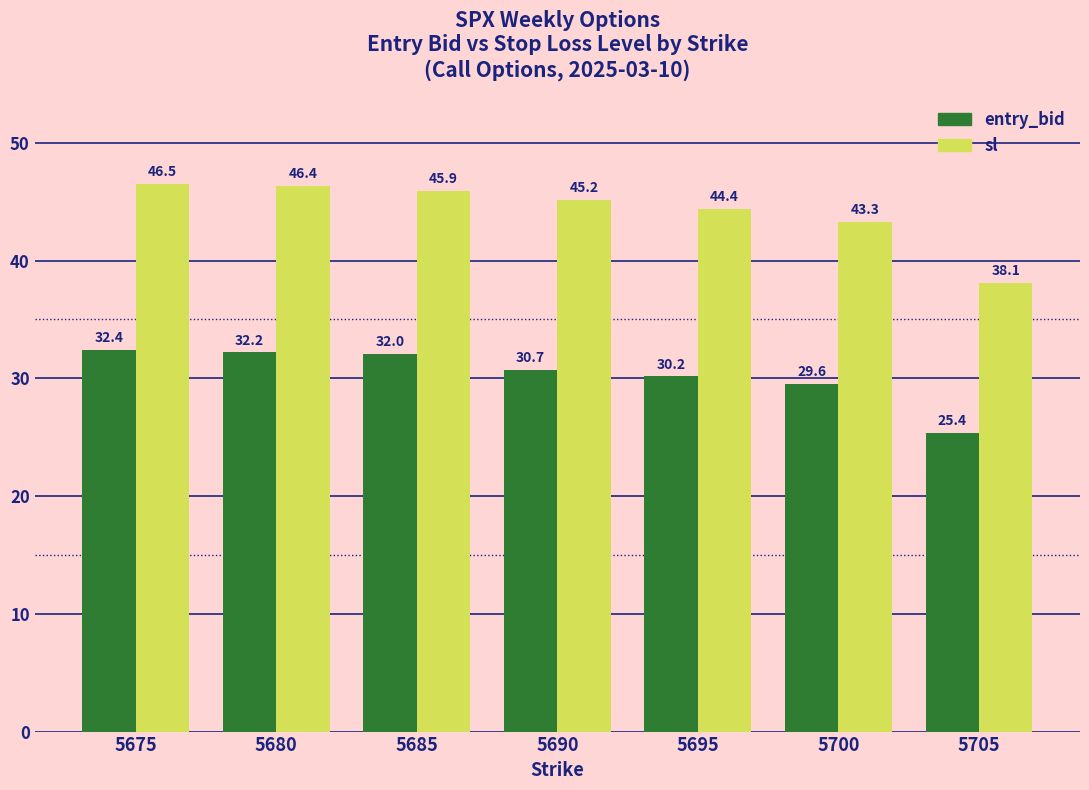

What is the sum of all sl values?

309.8